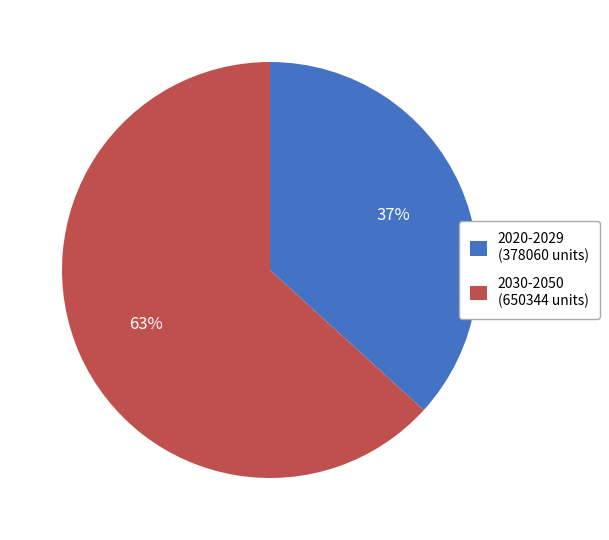

Which category accounts for the majority?

2030-2050 (650344 units)